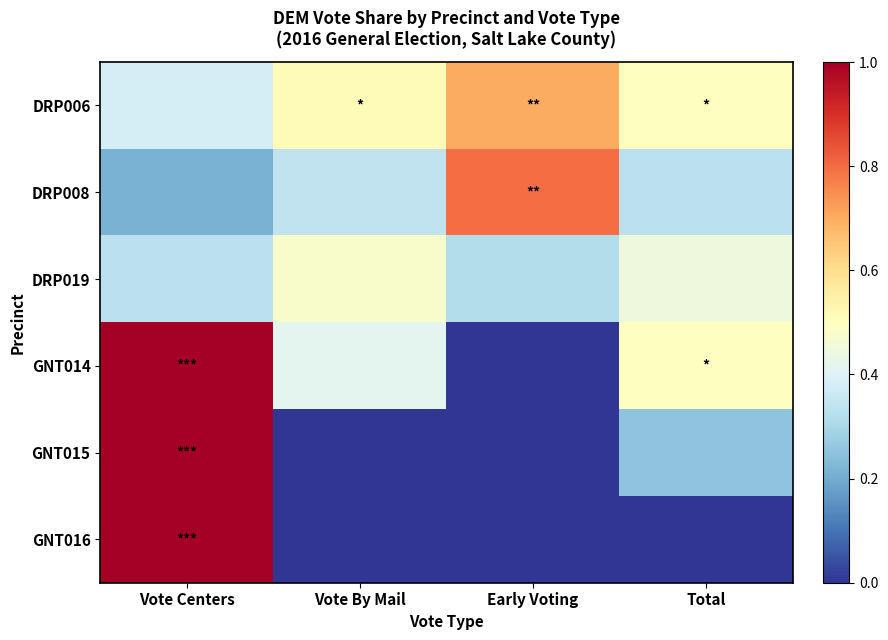

Rank the series at Vote By Mail from lowest to highest value.

GNT015, GNT016, DRP008, GNT014, DRP019, DRP006